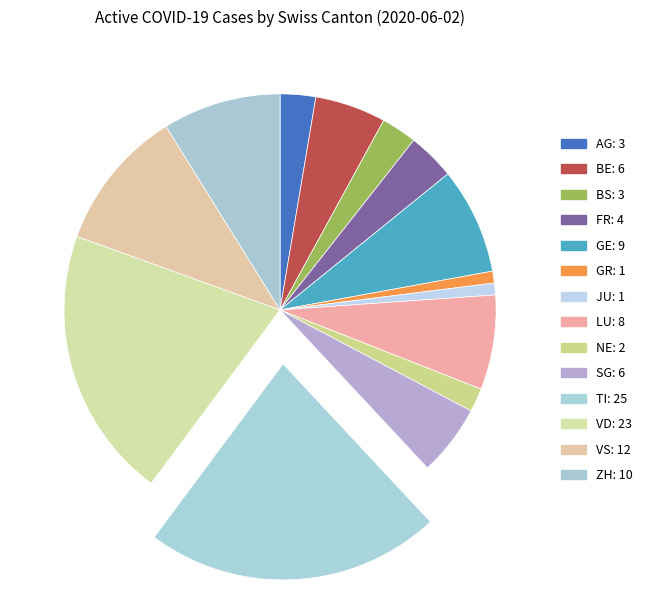

Is it true that SG is 1% of the pie?

False